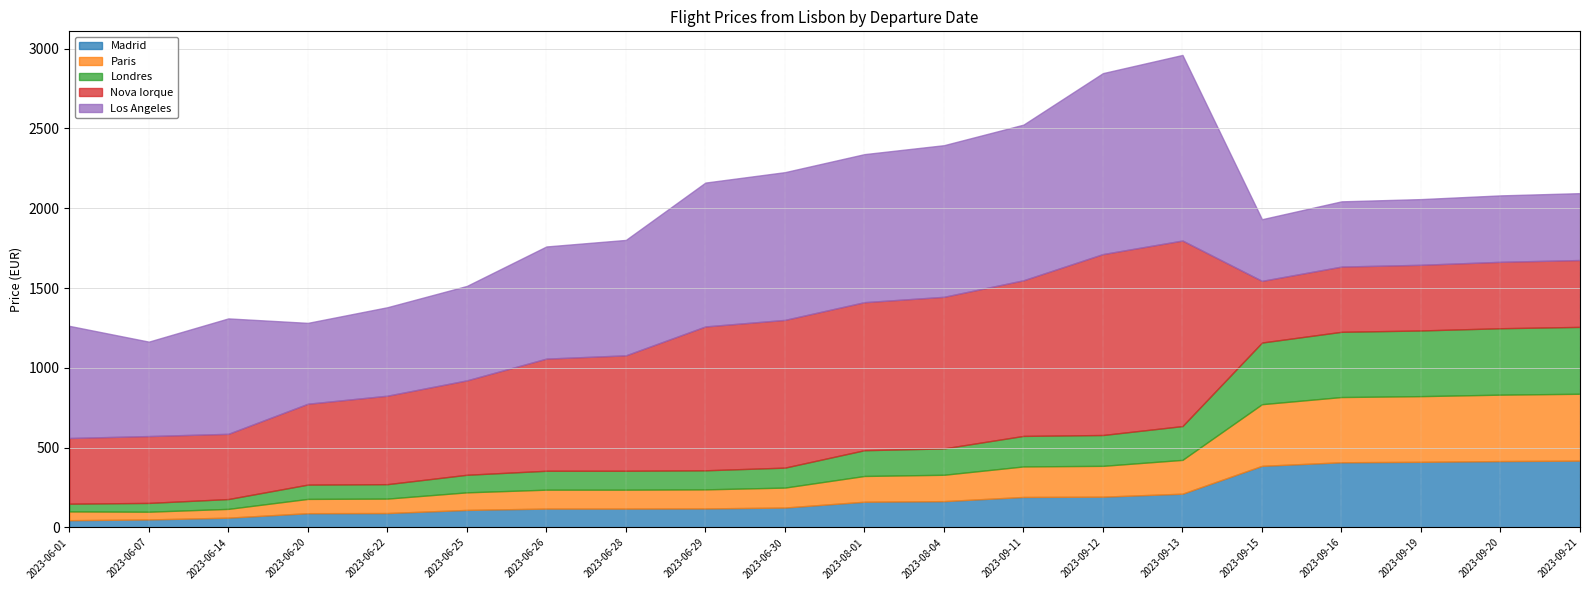

Where is the first local minimum for Nova Iorque?

2023-06-14